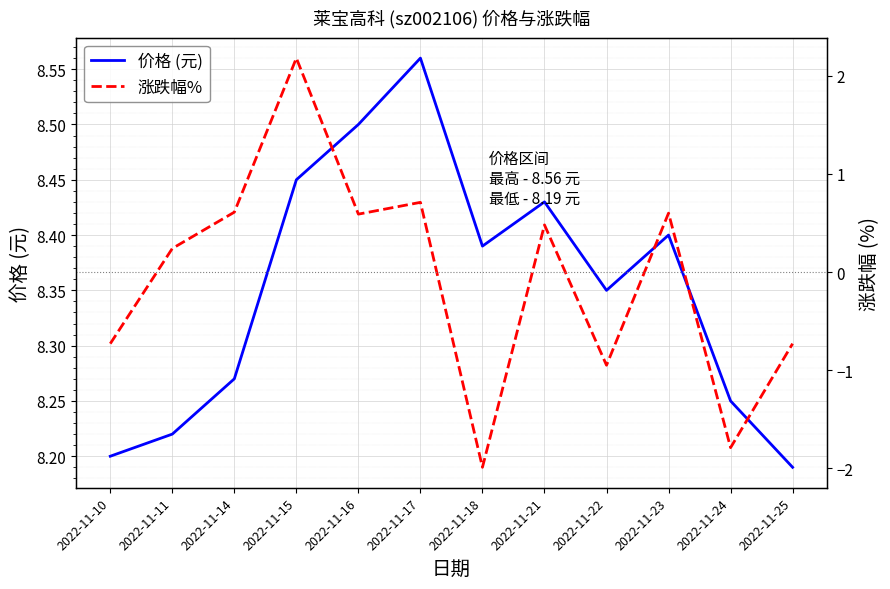

What is the difference between the maximum and minimum values in the 涨跌幅% series?

4.2